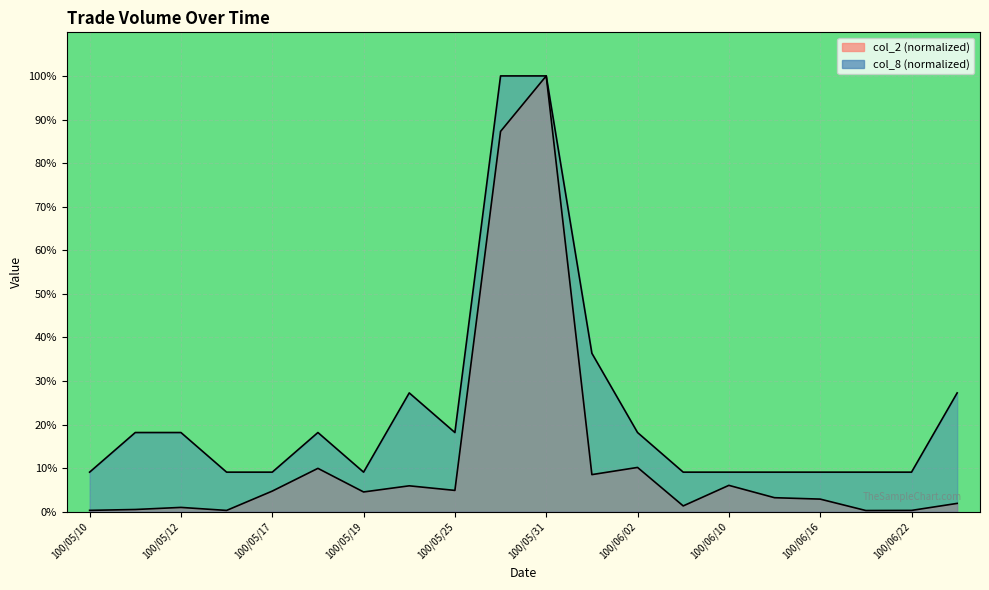

Between 100/06/21 and 100/06/22, which series saw the biggest shift?

col_2